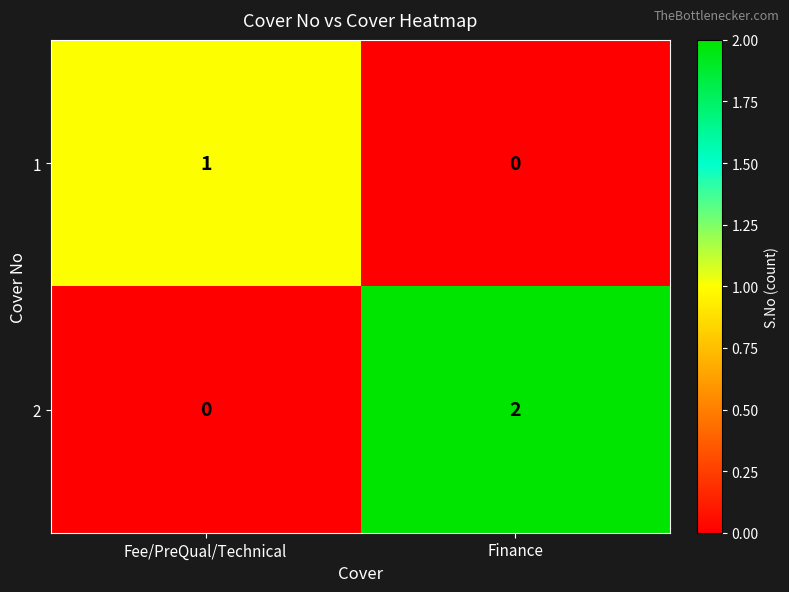

Reading right to left, extract all data points from this chart.

1: 0	1
2: 2	0